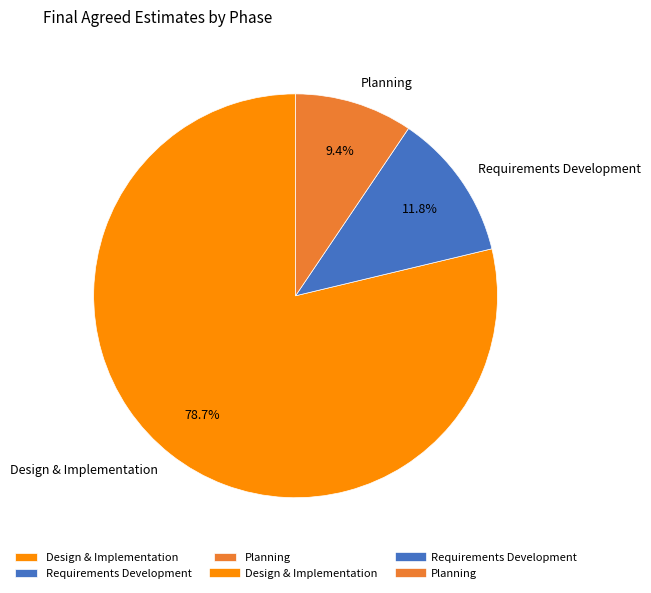

How many segments does this pie chart have?

3